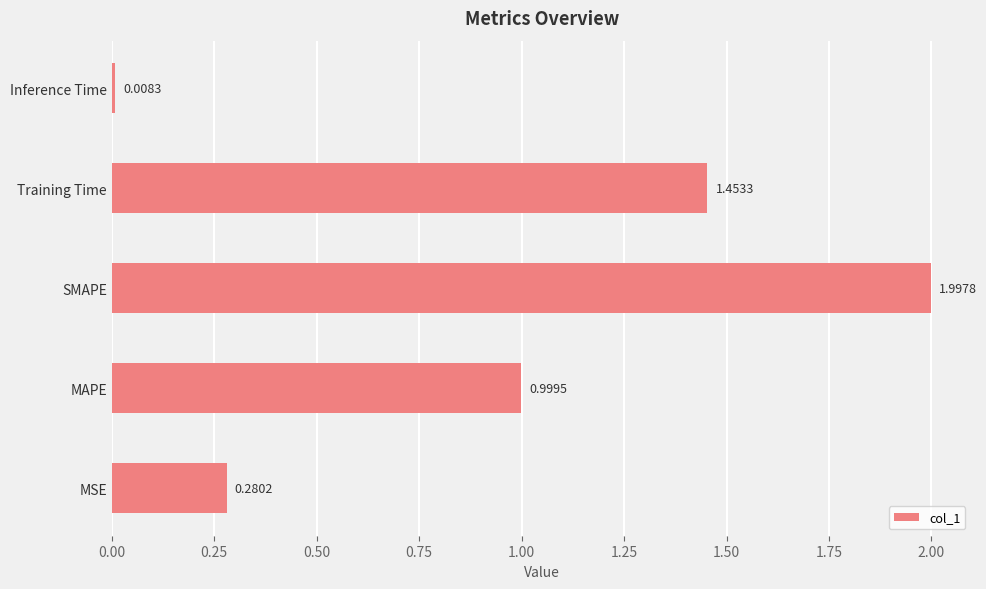

List the labels in order of value, largest first.

SMAPE, Training Time, MAPE, MSE, Inference Time